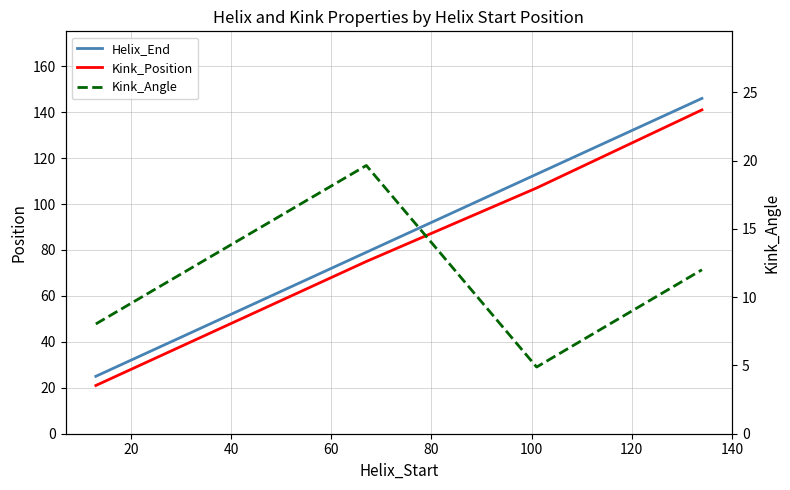

How many lines are shown in the chart?

3